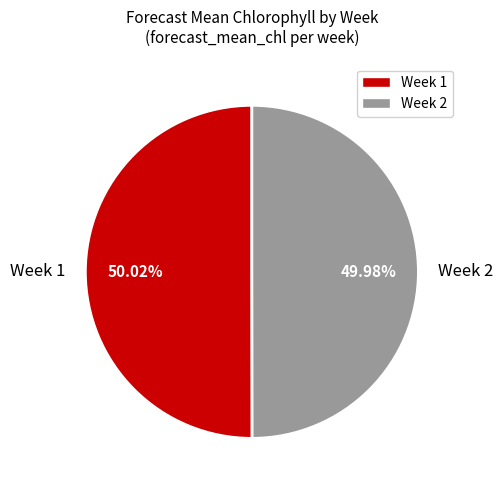

Approximately how many times larger is the value at Week 2 compared to Week 1?

1.0